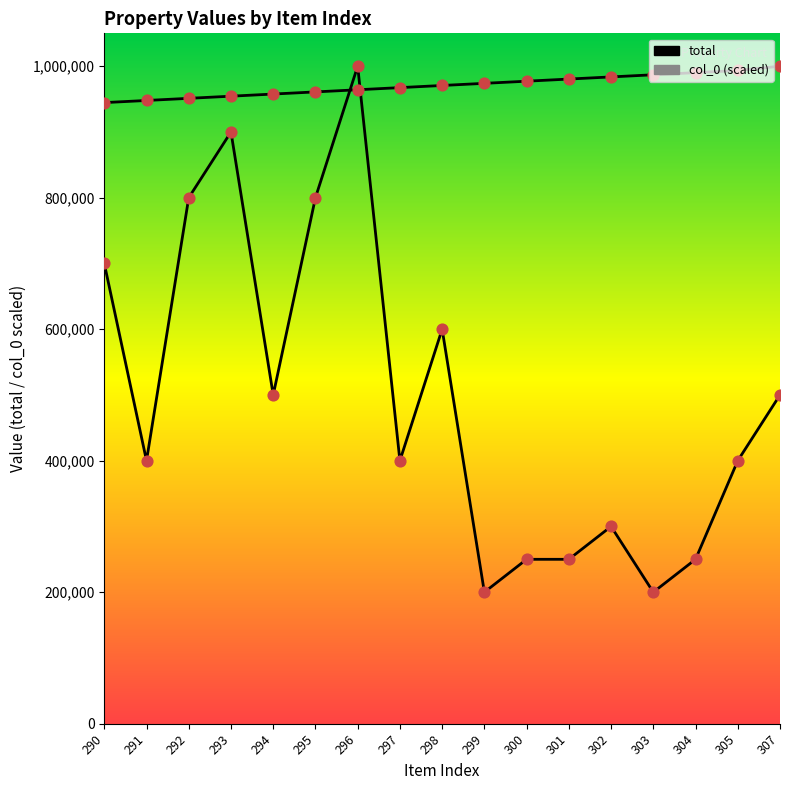

Is the value of col_0 at 302 greater than the value of total at 296?

No